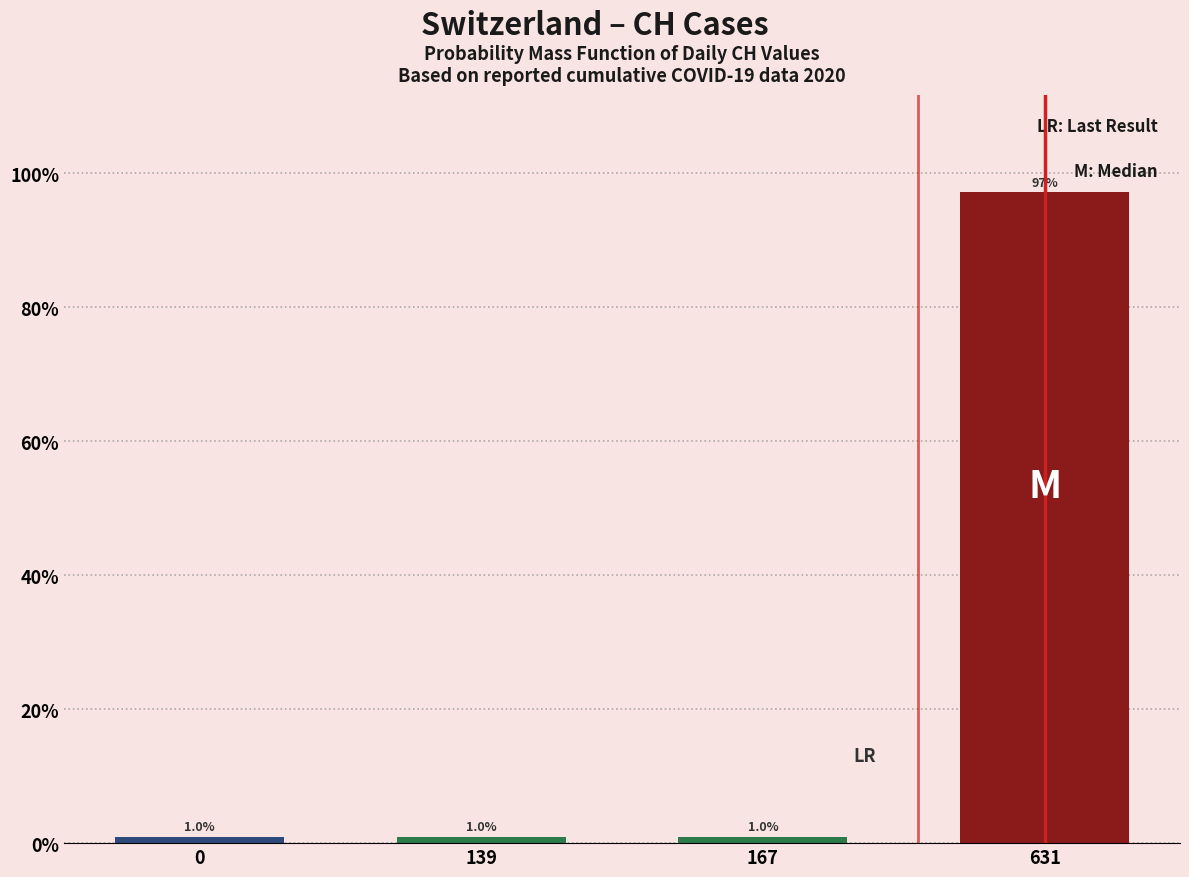

Reading right to left, extract all data points from this chart.

97.1	1.0	1.0	1.0